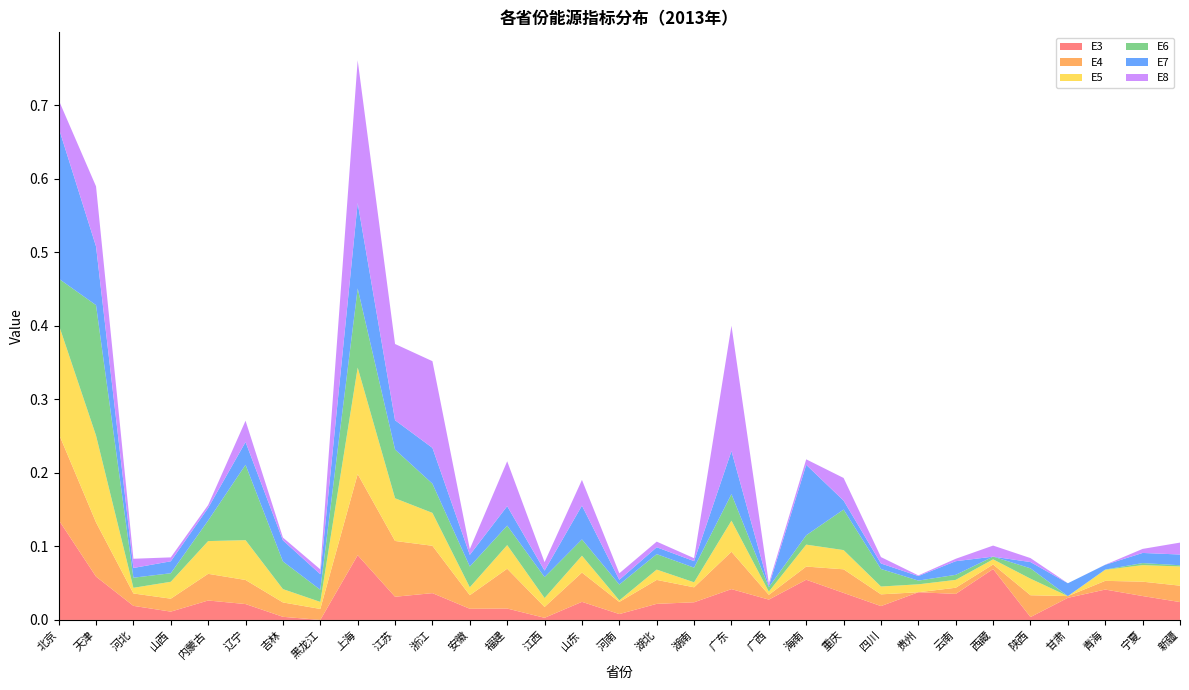

Reading right to left, list all the values displayed in this chart.

E3: 0.0	0.0	0.0	0.0	0.0	0.1	0.0	0.0	0.0	0.0	0.1	0.0	0.0	0.0	0.0	0.0	0.0	0.0	0.0	0.0	0.0	0.0	0.1	0.0	0.0	0.0	0.0	0.0	0.0	0.1	0.1
E4: 0.0	0.0	0.0	0.0	0.0	0.0	0.0	0.0	0.0	0.0	0.0	0.0	0.1	0.0	0.0	0.0	0.0	0.0	0.1	0.0	0.1	0.1	0.1	0.0	0.0	0.0	0.0	0.0	0.0	0.1	0.1
E5: 0.0	0.0	0.0	0.0	0.0	0.0	0.0	0.0	0.0	0.0	0.0	0.0	0.0	0.0	0.0	0.0	0.0	0.0	0.0	0.0	0.0	0.1	0.1	0.0	0.0	0.1	0.0	0.0	0.0	0.1	0.1
E6: 0.0	0.0	0.0	0.0	0.0	0.0	0.0	0.0	0.0	0.1	0.0	0.0	0.0	0.0	0.0	0.0	0.0	0.0	0.0	0.0	0.0	0.1	0.1	0.0	0.0	0.1	0.0	0.0	0.0	0.2	0.1
E7: 0.0	0.0	0.0	0.0	0.0	0.0	0.0	0.0	0.0	0.0	0.1	0.0	0.1	0.0	0.0	0.0	0.0	0.0	0.0	0.0	0.0	0.0	0.1	0.0	0.0	0.0	0.0	0.0	0.0	0.1	0.2
E8: 0.0	0.0	0.0	0.0	0.0	0.0	0.0	0.0	0.0	0.0	0.0	0.0	0.2	0.0	0.0	0.0	0.0	0.0	0.1	0.0	0.1	0.1	0.2	0.0	0.0	0.0	0.0	0.0	0.0	0.1	0.0